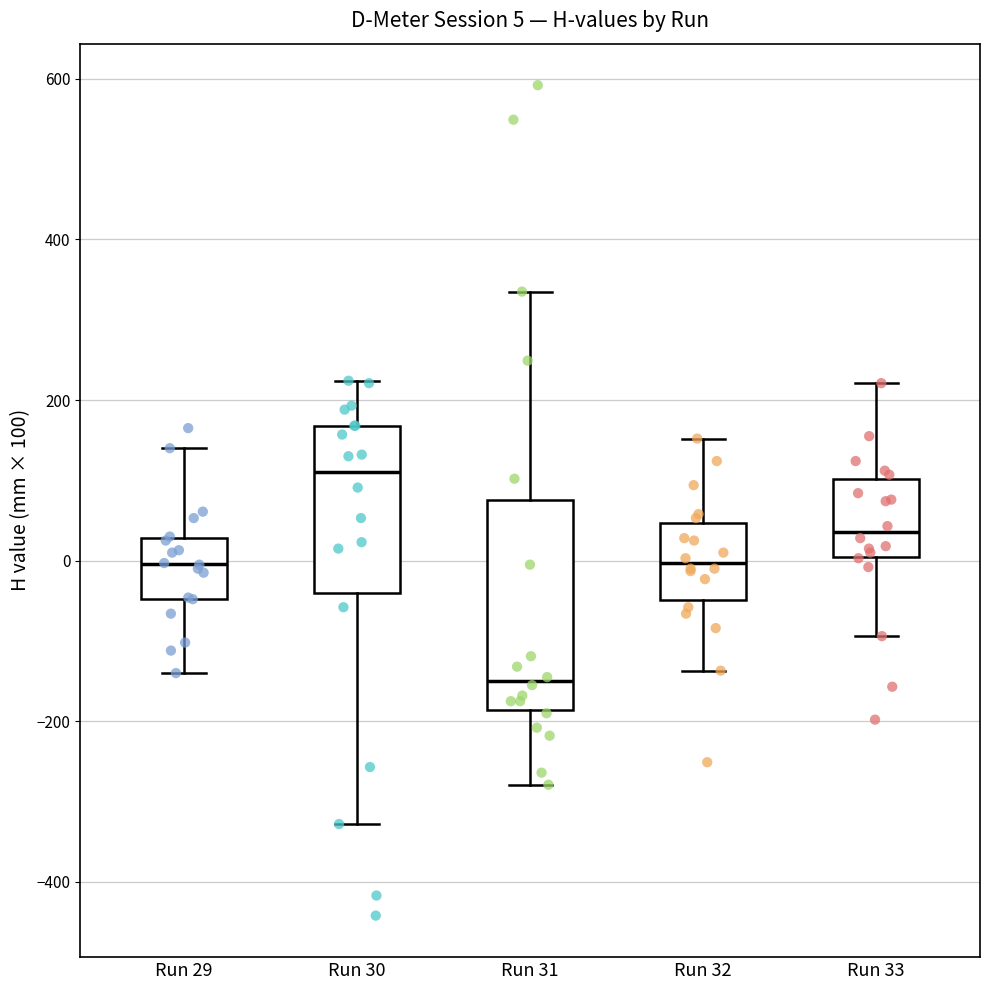

Which box's median line is the highest?

Run 30